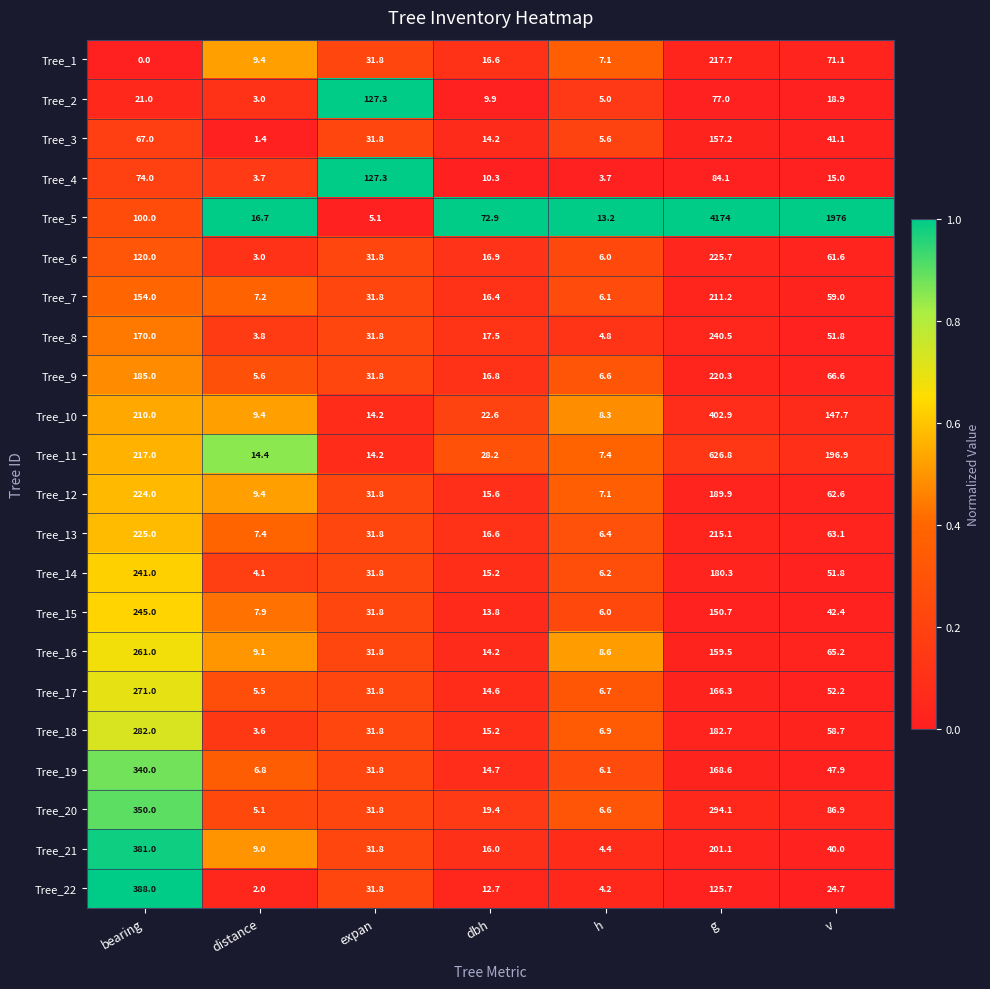

Which series changed the most between g and v?

Tree_5